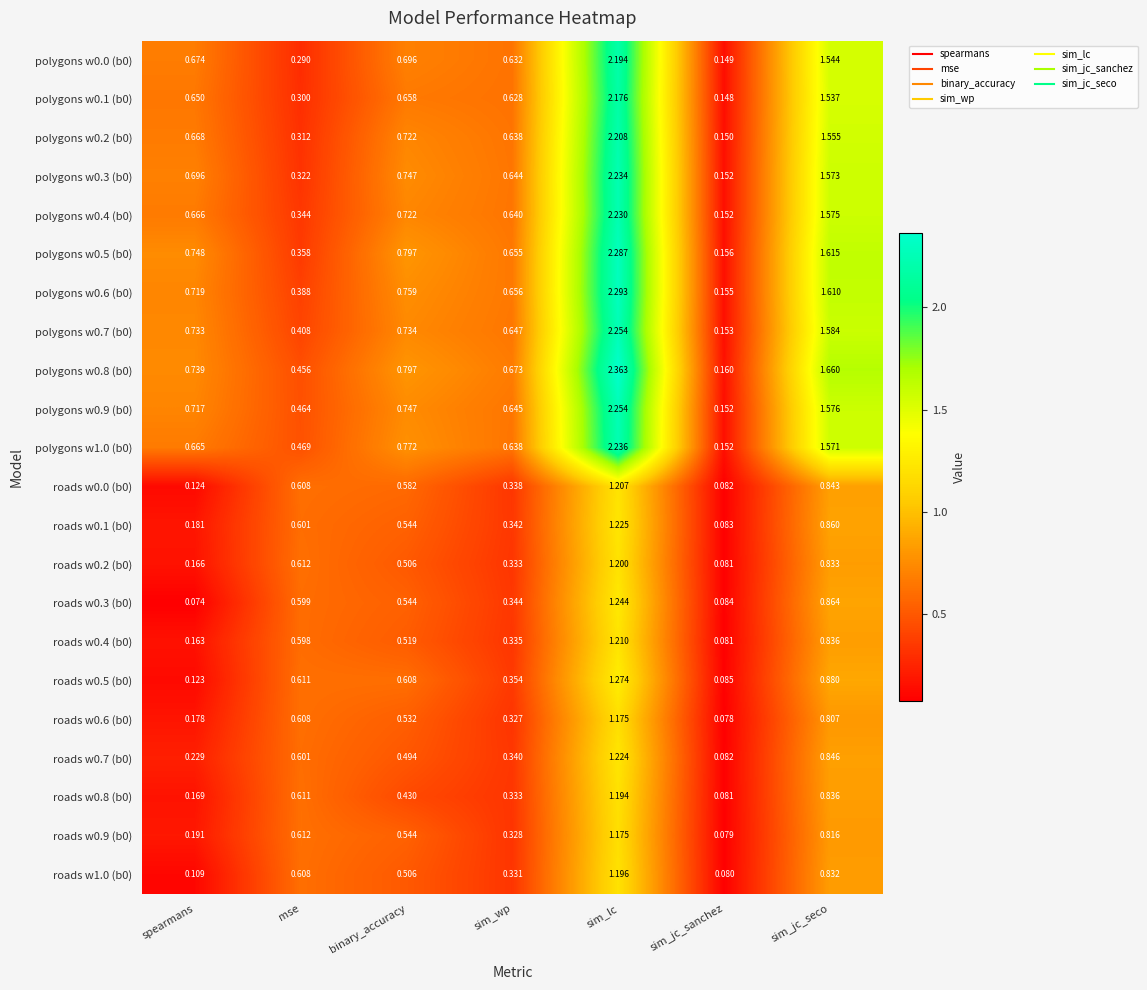

Which series changed the most between mse and binary_accuracy?

polygons w0.5 (b0)